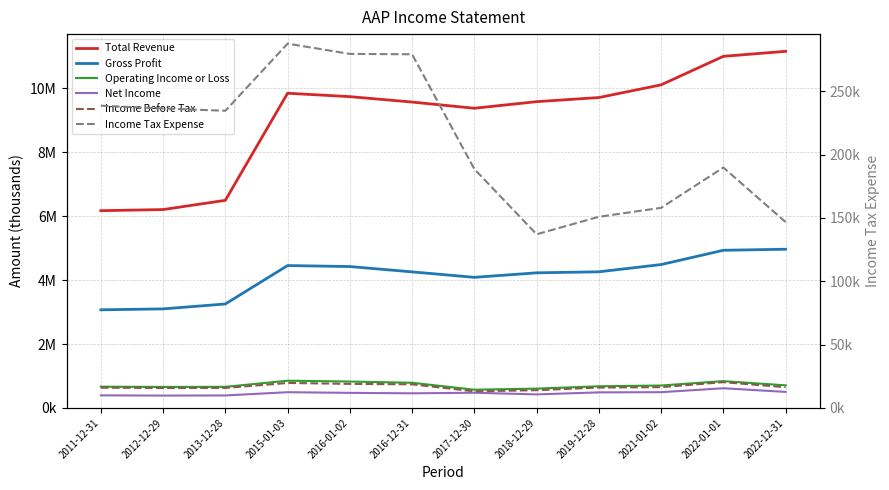

Rank the categories by Net Income value from highest to lowest.

2022-01-01, 2022-12-31, 2021-01-02, 2015-01-03, 2019-12-28, 2017-12-30, 2016-01-02, 2016-12-31, 2018-12-29, 2011-12-31, 2013-12-28, 2012-12-29